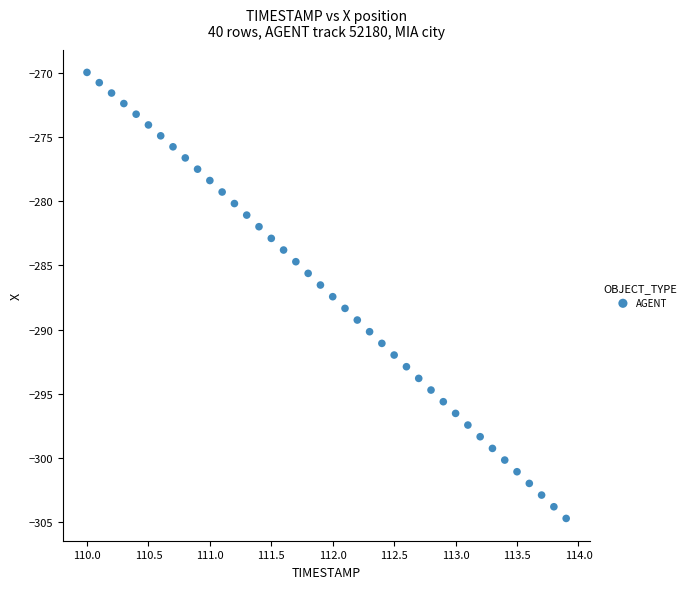

What is the range of X values (max minus min)?

3.9